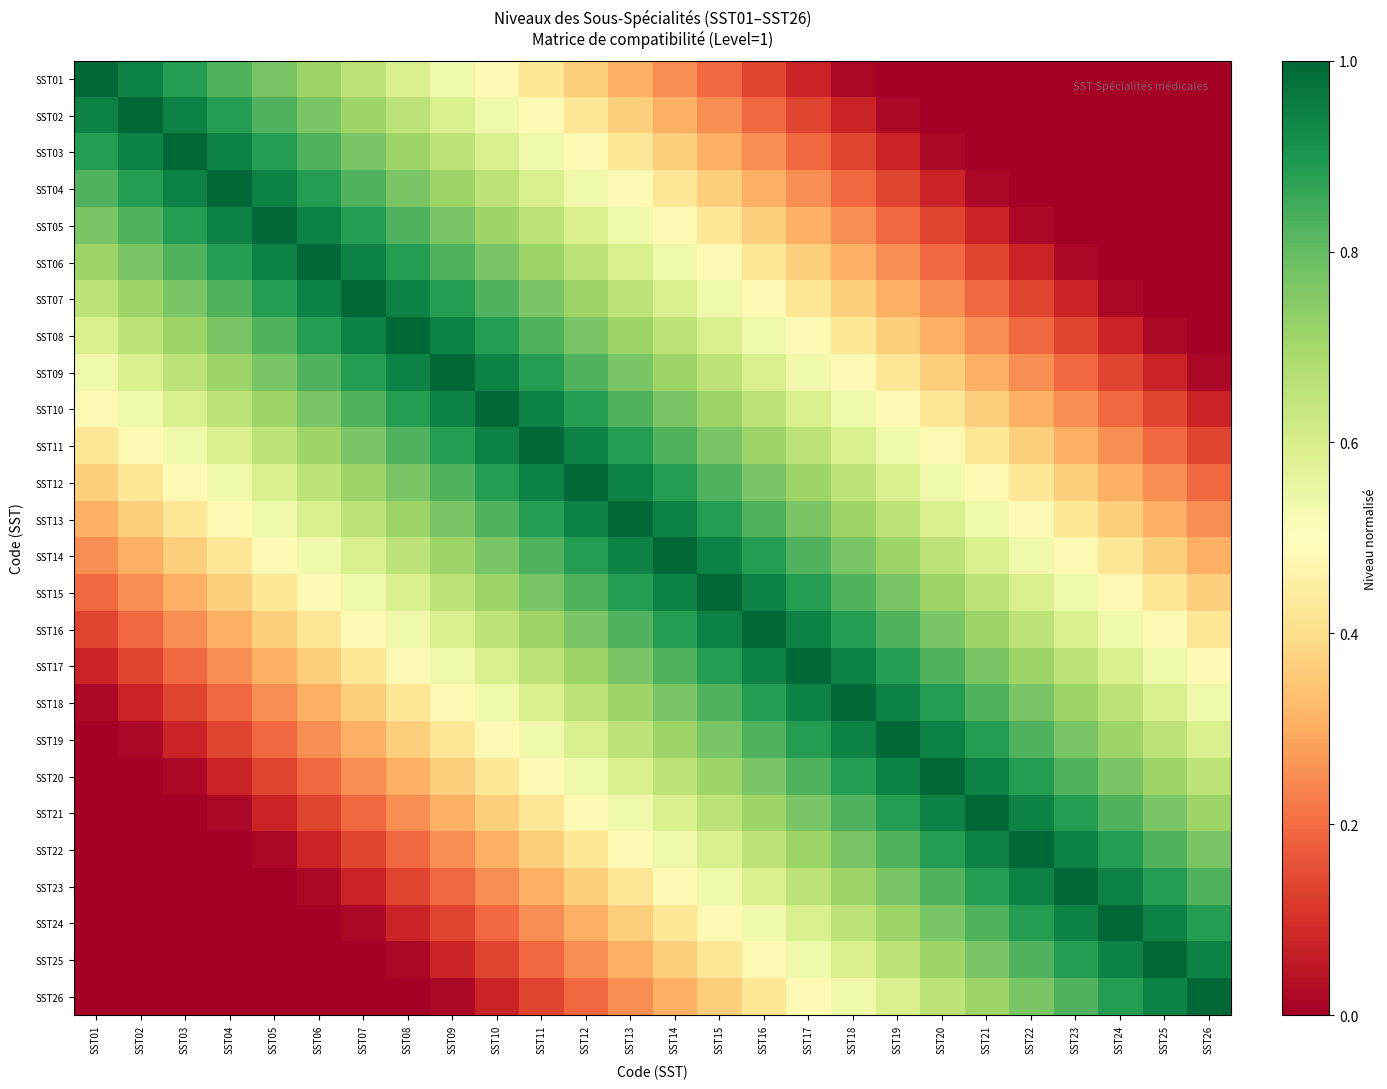

Reading right to left, what are all the values shown in this chart?

SST01: SST26=0.0	SST25=0.0	SST24=0.0	SST23=0.0	SST22=0.0	SST21=0.0	SST20=0.0	SST19=0.0	SST18=0.0	SST17=0.1	SST16=0.1	SST15=0.2	SST14=0.2	SST13=0.3	SST12=0.4	SST11=0.4	SST10=0.5	SST09=0.5	SST08=0.6	SST07=0.7	SST06=0.7	SST05=0.8	SST04=0.8	SST03=0.9	SST02=0.9	SST01=1.0
SST02: SST26=0.0	SST25=0.0	SST24=0.0	SST23=0.0	SST22=0.0	SST21=0.0	SST20=0.0	SST19=0.0	SST18=0.1	SST17=0.1	SST16=0.2	SST15=0.2	SST14=0.3	SST13=0.4	SST12=0.4	SST11=0.5	SST10=0.5	SST09=0.6	SST08=0.7	SST07=0.7	SST06=0.8	SST05=0.8	SST04=0.9	SST03=0.9	SST02=1.0	SST01=0.9
SST03: SST26=0.0	SST25=0.0	SST24=0.0	SST23=0.0	SST22=0.0	SST21=0.0	SST20=0.0	SST19=0.1	SST18=0.1	SST17=0.2	SST16=0.2	SST15=0.3	SST14=0.4	SST13=0.4	SST12=0.5	SST11=0.5	SST10=0.6	SST09=0.7	SST08=0.7	SST07=0.8	SST06=0.8	SST05=0.9	SST04=0.9	SST03=1.0	SST02=0.9	SST01=0.9
SST04: SST26=0.0	SST25=0.0	SST24=0.0	SST23=0.0	SST22=0.0	SST21=0.0	SST20=0.1	SST19=0.1	SST18=0.2	SST17=0.2	SST16=0.3	SST15=0.4	SST14=0.4	SST13=0.5	SST12=0.5	SST11=0.6	SST10=0.7	SST09=0.7	SST08=0.8	SST07=0.8	SST06=0.9	SST05=0.9	SST04=1.0	SST03=0.9	SST02=0.9	SST01=0.8
SST05: SST26=0.0	SST25=0.0	SST24=0.0	SST23=0.0	SST22=0.0	SST21=0.1	SST20=0.1	SST19=0.2	SST18=0.2	SST17=0.3	SST16=0.4	SST15=0.4	SST14=0.5	SST13=0.5	SST12=0.6	SST11=0.7	SST10=0.7	SST09=0.8	SST08=0.8	SST07=0.9	SST06=0.9	SST05=1.0	SST04=0.9	SST03=0.9	SST02=0.8	SST01=0.8
SST06: SST26=0.0	SST25=0.0	SST24=0.0	SST23=0.0	SST22=0.1	SST21=0.1	SST20=0.2	SST19=0.2	SST18=0.3	SST17=0.4	SST16=0.4	SST15=0.5	SST14=0.5	SST13=0.6	SST12=0.7	SST11=0.7	SST10=0.8	SST09=0.8	SST08=0.9	SST07=0.9	SST06=1.0	SST05=0.9	SST04=0.9	SST03=0.8	SST02=0.8	SST01=0.7
SST07: SST26=0.0	SST25=0.0	SST24=0.0	SST23=0.1	SST22=0.1	SST21=0.2	SST20=0.2	SST19=0.3	SST18=0.4	SST17=0.4	SST16=0.5	SST15=0.5	SST14=0.6	SST13=0.7	SST12=0.7	SST11=0.8	SST10=0.8	SST09=0.9	SST08=0.9	SST07=1.0	SST06=0.9	SST05=0.9	SST04=0.8	SST03=0.8	SST02=0.7	SST01=0.7
SST08: SST26=0.0	SST25=0.0	SST24=0.1	SST23=0.1	SST22=0.2	SST21=0.2	SST20=0.3	SST19=0.4	SST18=0.4	SST17=0.5	SST16=0.5	SST15=0.6	SST14=0.7	SST13=0.7	SST12=0.8	SST11=0.8	SST10=0.9	SST09=0.9	SST08=1.0	SST07=0.9	SST06=0.9	SST05=0.8	SST04=0.8	SST03=0.7	SST02=0.7	SST01=0.6
SST09: SST26=0.0	SST25=0.1	SST24=0.1	SST23=0.2	SST22=0.2	SST21=0.3	SST20=0.4	SST19=0.4	SST18=0.5	SST17=0.5	SST16=0.6	SST15=0.7	SST14=0.7	SST13=0.8	SST12=0.8	SST11=0.9	SST10=0.9	SST09=1.0	SST08=0.9	SST07=0.9	SST06=0.8	SST05=0.8	SST04=0.7	SST03=0.7	SST02=0.6	SST01=0.5
SST10: SST26=0.1	SST25=0.1	SST24=0.2	SST23=0.2	SST22=0.3	SST21=0.4	SST20=0.4	SST19=0.5	SST18=0.5	SST17=0.6	SST16=0.7	SST15=0.7	SST14=0.8	SST13=0.8	SST12=0.9	SST11=0.9	SST10=1.0	SST09=0.9	SST08=0.9	SST07=0.8	SST06=0.8	SST05=0.7	SST04=0.7	SST03=0.6	SST02=0.5	SST01=0.5
SST11: SST26=0.1	SST25=0.2	SST24=0.2	SST23=0.3	SST22=0.4	SST21=0.4	SST20=0.5	SST19=0.5	SST18=0.6	SST17=0.7	SST16=0.7	SST15=0.8	SST14=0.8	SST13=0.9	SST12=0.9	SST11=1.0	SST10=0.9	SST09=0.9	SST08=0.8	SST07=0.8	SST06=0.7	SST05=0.7	SST04=0.6	SST03=0.5	SST02=0.5	SST01=0.4
SST12: SST26=0.2	SST25=0.2	SST24=0.3	SST23=0.4	SST22=0.4	SST21=0.5	SST20=0.5	SST19=0.6	SST18=0.7	SST17=0.7	SST16=0.8	SST15=0.8	SST14=0.9	SST13=0.9	SST12=1.0	SST11=0.9	SST10=0.9	SST09=0.8	SST08=0.8	SST07=0.7	SST06=0.7	SST05=0.6	SST04=0.5	SST03=0.5	SST02=0.4	SST01=0.4
SST13: SST26=0.2	SST25=0.3	SST24=0.4	SST23=0.4	SST22=0.5	SST21=0.5	SST20=0.6	SST19=0.7	SST18=0.7	SST17=0.8	SST16=0.8	SST15=0.9	SST14=0.9	SST13=1.0	SST12=0.9	SST11=0.9	SST10=0.8	SST09=0.8	SST08=0.7	SST07=0.7	SST06=0.6	SST05=0.5	SST04=0.5	SST03=0.4	SST02=0.4	SST01=0.3
SST14: SST26=0.3	SST25=0.4	SST24=0.4	SST23=0.5	SST22=0.5	SST21=0.6	SST20=0.7	SST19=0.7	SST18=0.8	SST17=0.8	SST16=0.9	SST15=0.9	SST14=1.0	SST13=0.9	SST12=0.9	SST11=0.8	SST10=0.8	SST09=0.7	SST08=0.7	SST07=0.6	SST06=0.5	SST05=0.5	SST04=0.4	SST03=0.4	SST02=0.3	SST01=0.2
SST15: SST26=0.4	SST25=0.4	SST24=0.5	SST23=0.5	SST22=0.6	SST21=0.7	SST20=0.7	SST19=0.8	SST18=0.8	SST17=0.9	SST16=0.9	SST15=1.0	SST14=0.9	SST13=0.9	SST12=0.8	SST11=0.8	SST10=0.7	SST09=0.7	SST08=0.6	SST07=0.5	SST06=0.5	SST05=0.4	SST04=0.4	SST03=0.3	SST02=0.2	SST01=0.2
SST16: SST26=0.4	SST25=0.5	SST24=0.5	SST23=0.6	SST22=0.7	SST21=0.7	SST20=0.8	SST19=0.8	SST18=0.9	SST17=0.9	SST16=1.0	SST15=0.9	SST14=0.9	SST13=0.8	SST12=0.8	SST11=0.7	SST10=0.7	SST09=0.6	SST08=0.5	SST07=0.5	SST06=0.4	SST05=0.4	SST04=0.3	SST03=0.2	SST02=0.2	SST01=0.1
SST17: SST26=0.5	SST25=0.5	SST24=0.6	SST23=0.7	SST22=0.7	SST21=0.8	SST20=0.8	SST19=0.9	SST18=0.9	SST17=1.0	SST16=0.9	SST15=0.9	SST14=0.8	SST13=0.8	SST12=0.7	SST11=0.7	SST10=0.6	SST09=0.5	SST08=0.5	SST07=0.4	SST06=0.4	SST05=0.3	SST04=0.2	SST03=0.2	SST02=0.1	SST01=0.1
SST18: SST26=0.5	SST25=0.6	SST24=0.7	SST23=0.7	SST22=0.8	SST21=0.8	SST20=0.9	SST19=0.9	SST18=1.0	SST17=0.9	SST16=0.9	SST15=0.8	SST14=0.8	SST13=0.7	SST12=0.7	SST11=0.6	SST10=0.5	SST09=0.5	SST08=0.4	SST07=0.4	SST06=0.3	SST05=0.2	SST04=0.2	SST03=0.1	SST02=0.1	SST01=0.0
SST19: SST26=0.6	SST25=0.7	SST24=0.7	SST23=0.8	SST22=0.8	SST21=0.9	SST20=0.9	SST19=1.0	SST18=0.9	SST17=0.9	SST16=0.8	SST15=0.8	SST14=0.7	SST13=0.7	SST12=0.6	SST11=0.5	SST10=0.5	SST09=0.4	SST08=0.4	SST07=0.3	SST06=0.2	SST05=0.2	SST04=0.1	SST03=0.1	SST02=0.0	SST01=0.0
SST20: SST26=0.7	SST25=0.7	SST24=0.8	SST23=0.8	SST22=0.9	SST21=0.9	SST20=1.0	SST19=0.9	SST18=0.9	SST17=0.8	SST16=0.8	SST15=0.7	SST14=0.7	SST13=0.6	SST12=0.5	SST11=0.5	SST10=0.4	SST09=0.4	SST08=0.3	SST07=0.2	SST06=0.2	SST05=0.1	SST04=0.1	SST03=0.0	SST02=0.0	SST01=0.0
SST21: SST26=0.7	SST25=0.8	SST24=0.8	SST23=0.9	SST22=0.9	SST21=1.0	SST20=0.9	SST19=0.9	SST18=0.8	SST17=0.8	SST16=0.7	SST15=0.7	SST14=0.6	SST13=0.5	SST12=0.5	SST11=0.4	SST10=0.4	SST09=0.3	SST08=0.2	SST07=0.2	SST06=0.1	SST05=0.1	SST04=0.0	SST03=0.0	SST02=0.0	SST01=0.0
SST22: SST26=0.8	SST25=0.8	SST24=0.9	SST23=0.9	SST22=1.0	SST21=0.9	SST20=0.9	SST19=0.8	SST18=0.8	SST17=0.7	SST16=0.7	SST15=0.6	SST14=0.5	SST13=0.5	SST12=0.4	SST11=0.4	SST10=0.3	SST09=0.2	SST08=0.2	SST07=0.1	SST06=0.1	SST05=0.0	SST04=0.0	SST03=0.0	SST02=0.0	SST01=0.0
SST23: SST26=0.8	SST25=0.9	SST24=0.9	SST23=1.0	SST22=0.9	SST21=0.9	SST20=0.8	SST19=0.8	SST18=0.7	SST17=0.7	SST16=0.6	SST15=0.5	SST14=0.5	SST13=0.4	SST12=0.4	SST11=0.3	SST10=0.2	SST09=0.2	SST08=0.1	SST07=0.1	SST06=0.0	SST05=0.0	SST04=0.0	SST03=0.0	SST02=0.0	SST01=0.0
SST24: SST26=0.9	SST25=0.9	SST24=1.0	SST23=0.9	SST22=0.9	SST21=0.8	SST20=0.8	SST19=0.7	SST18=0.7	SST17=0.6	SST16=0.5	SST15=0.5	SST14=0.4	SST13=0.4	SST12=0.3	SST11=0.2	SST10=0.2	SST09=0.1	SST08=0.1	SST07=0.0	SST06=0.0	SST05=0.0	SST04=0.0	SST03=0.0	SST02=0.0	SST01=0.0
SST25: SST26=0.9	SST25=1.0	SST24=0.9	SST23=0.9	SST22=0.8	SST21=0.8	SST20=0.7	SST19=0.7	SST18=0.6	SST17=0.5	SST16=0.5	SST15=0.4	SST14=0.4	SST13=0.3	SST12=0.2	SST11=0.2	SST10=0.1	SST09=0.1	SST08=0.0	SST07=0.0	SST06=0.0	SST05=0.0	SST04=0.0	SST03=0.0	SST02=0.0	SST01=0.0
SST26: SST26=1.0	SST25=0.9	SST24=0.9	SST23=0.8	SST22=0.8	SST21=0.7	SST20=0.7	SST19=0.6	SST18=0.5	SST17=0.5	SST16=0.4	SST15=0.4	SST14=0.3	SST13=0.2	SST12=0.2	SST11=0.1	SST10=0.1	SST09=0.0	SST08=0.0	SST07=0.0	SST06=0.0	SST05=0.0	SST04=0.0	SST03=0.0	SST02=0.0	SST01=0.0